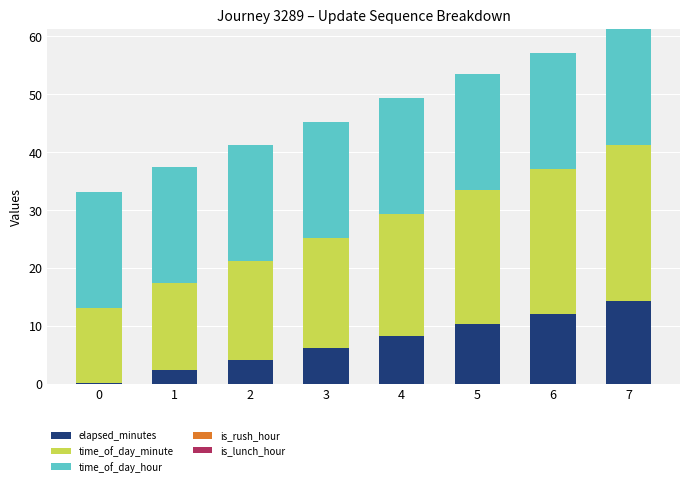

At which label does elapsed_minutes reach its peak?

7